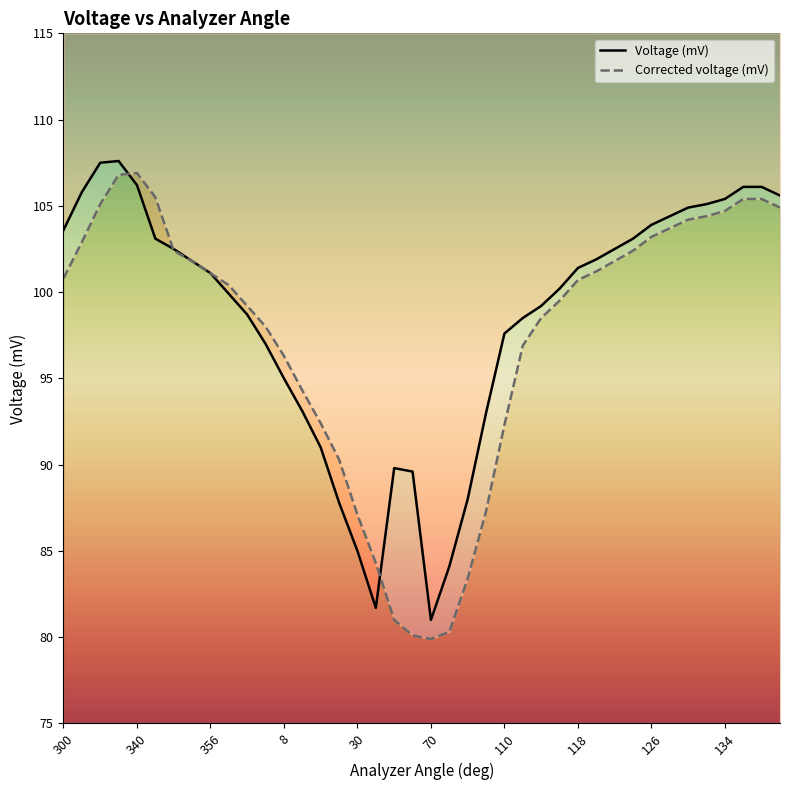

How many categories are shown in the chart?

40